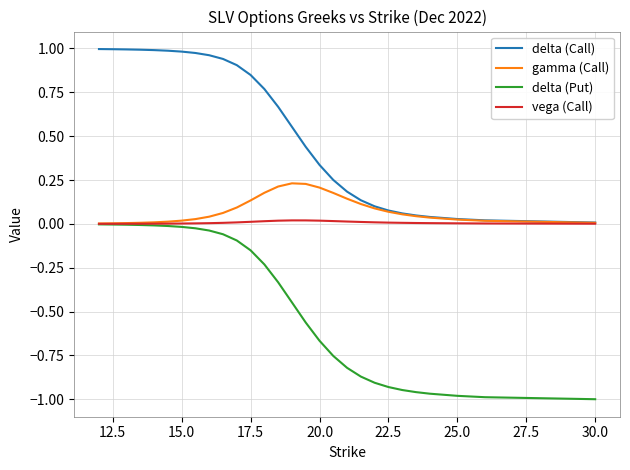

Which series has the widest spread of values?

delta (Put)